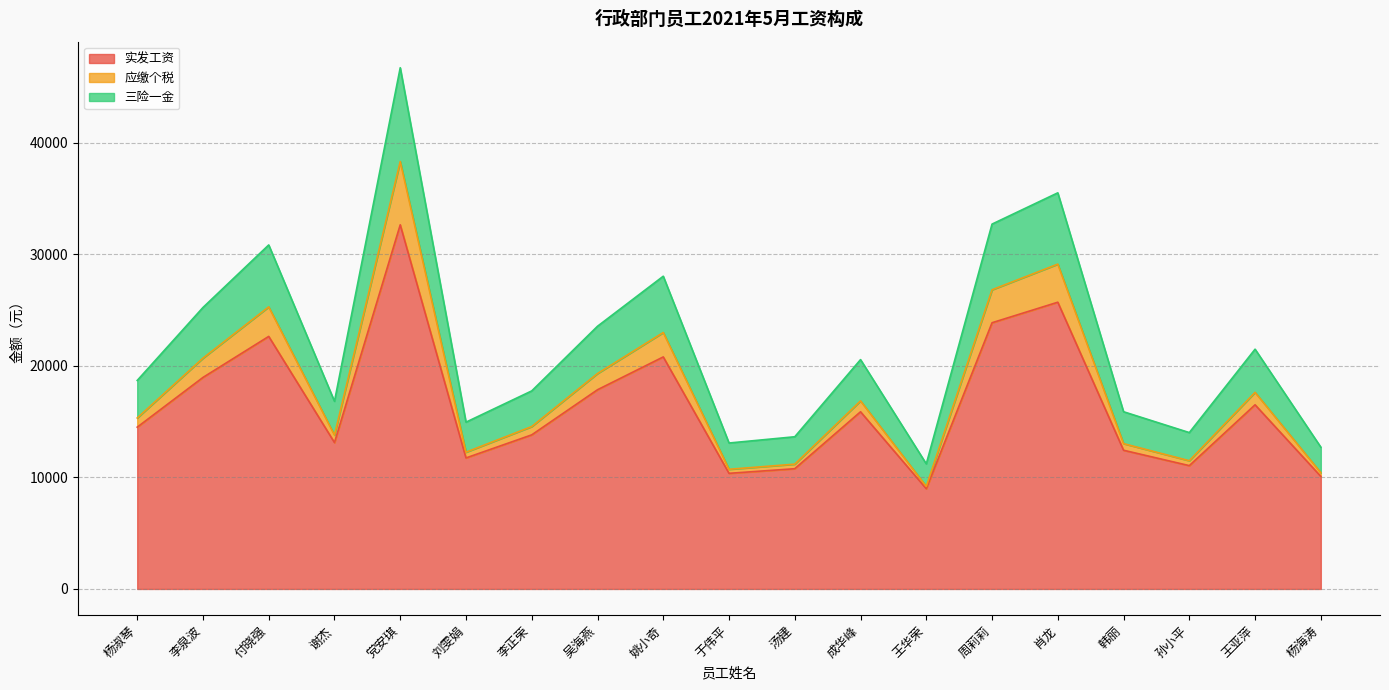

How many interior local peaks does the 应缴个税 series have?

6